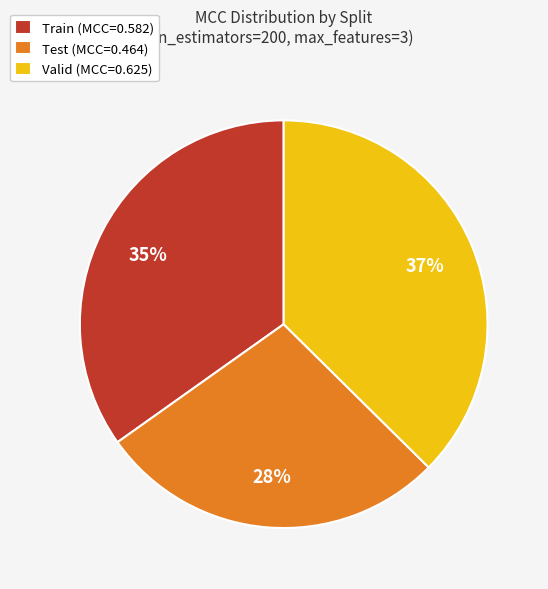

The Test slice represents 28% of the pie. True or false?

True